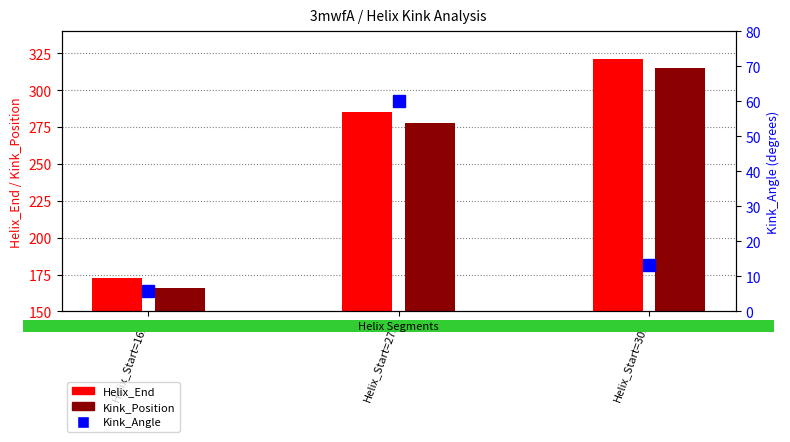

Is it true that Kink_Position equals 416.4 at Helix_Start=309?

False